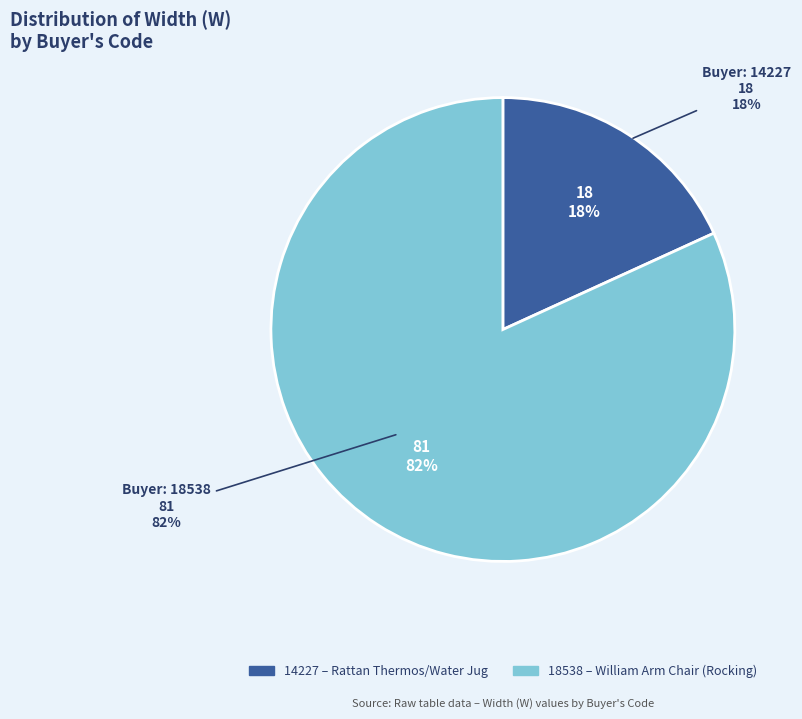

Which slice is the smallest?

14227